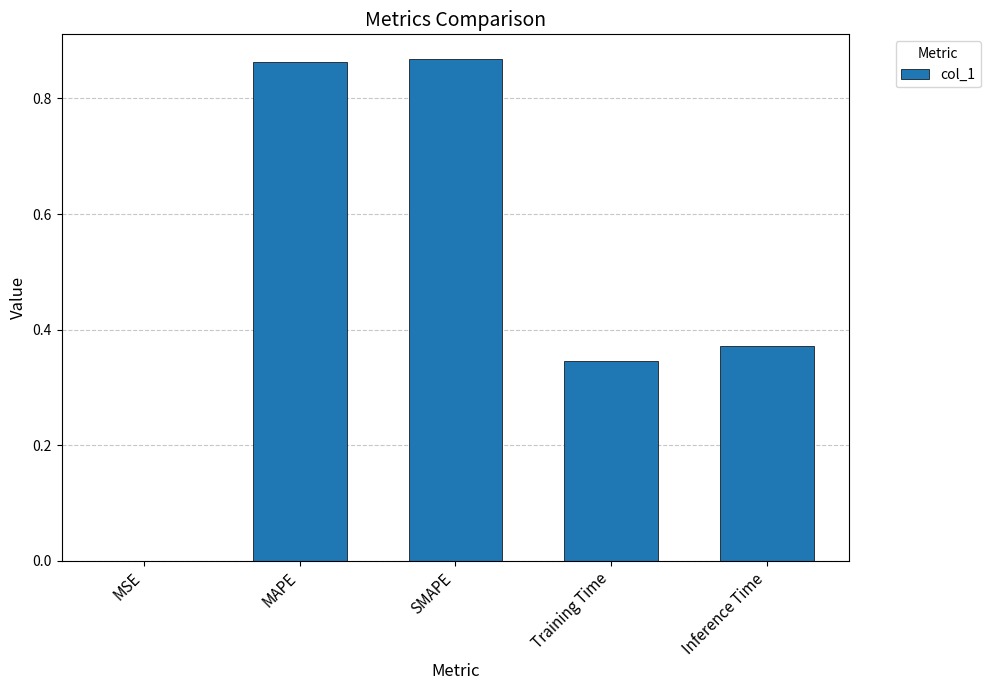

Between Inference Time and Training Time, which is larger?

Inference Time